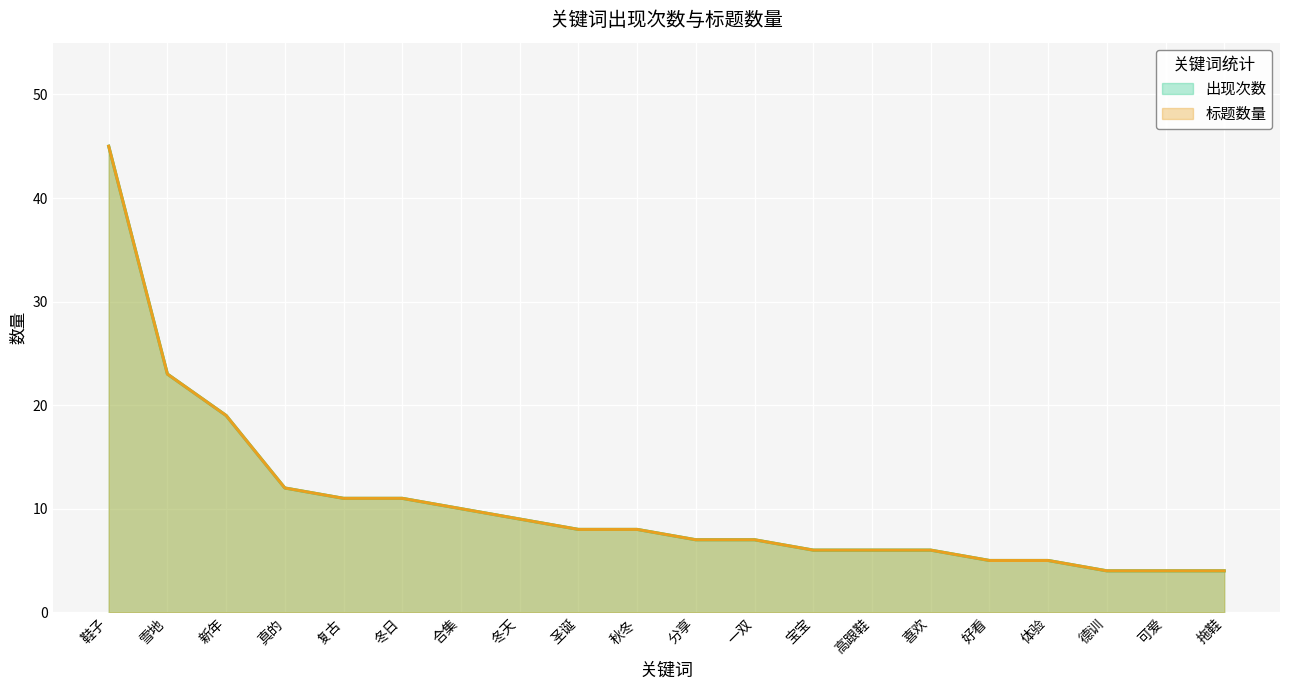

Rank the categories by 标题数量 value from lowest to highest.

德训, 可爱, 拖鞋, 好看, 体验, 宝宝, 高跟鞋, 喜欢, 分享, 一双, 圣诞, 秋冬, 冬天, 合集, 复古, 冬日, 真的, 新年, 雪地, 鞋子